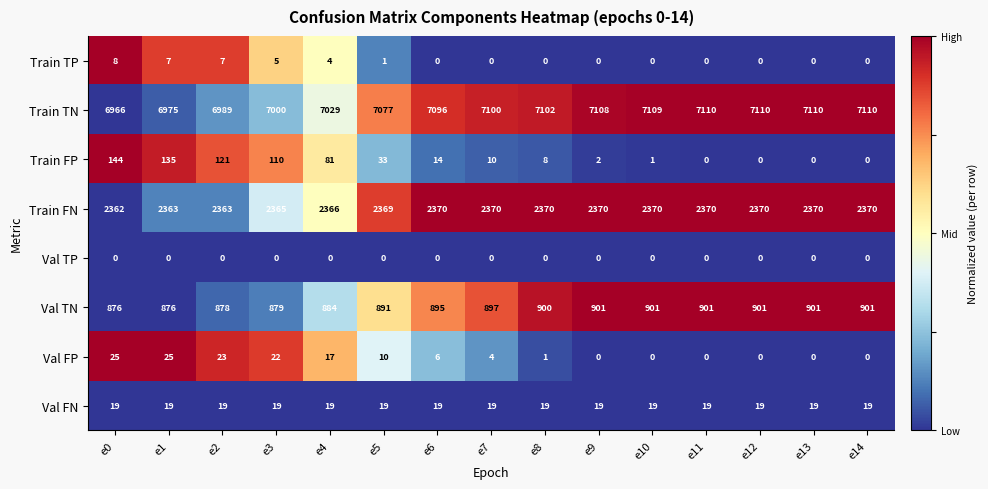

Is it true that Train FP equals 47 at e4?

False